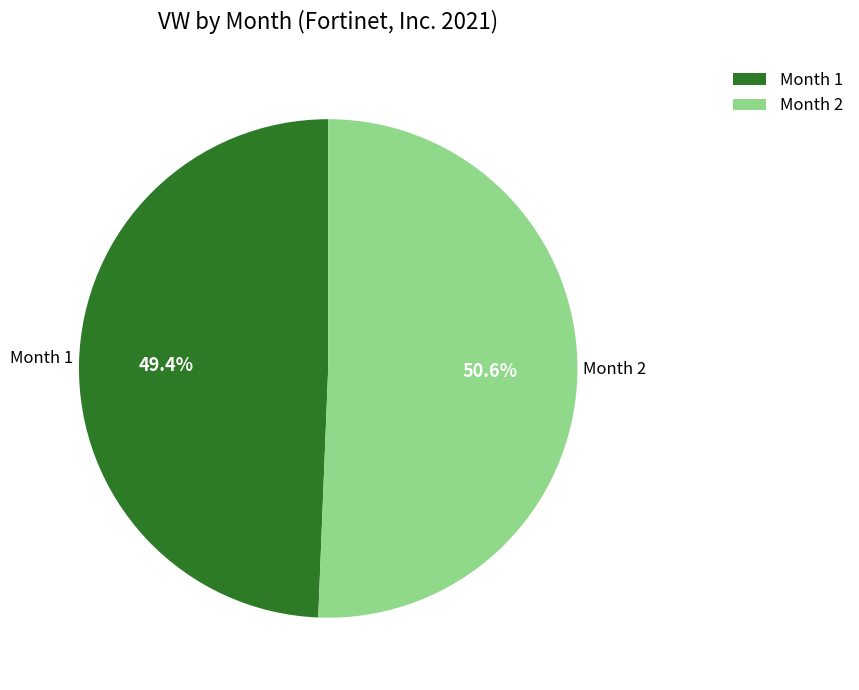

Which category has the smallest portion of the pie?

Month 1